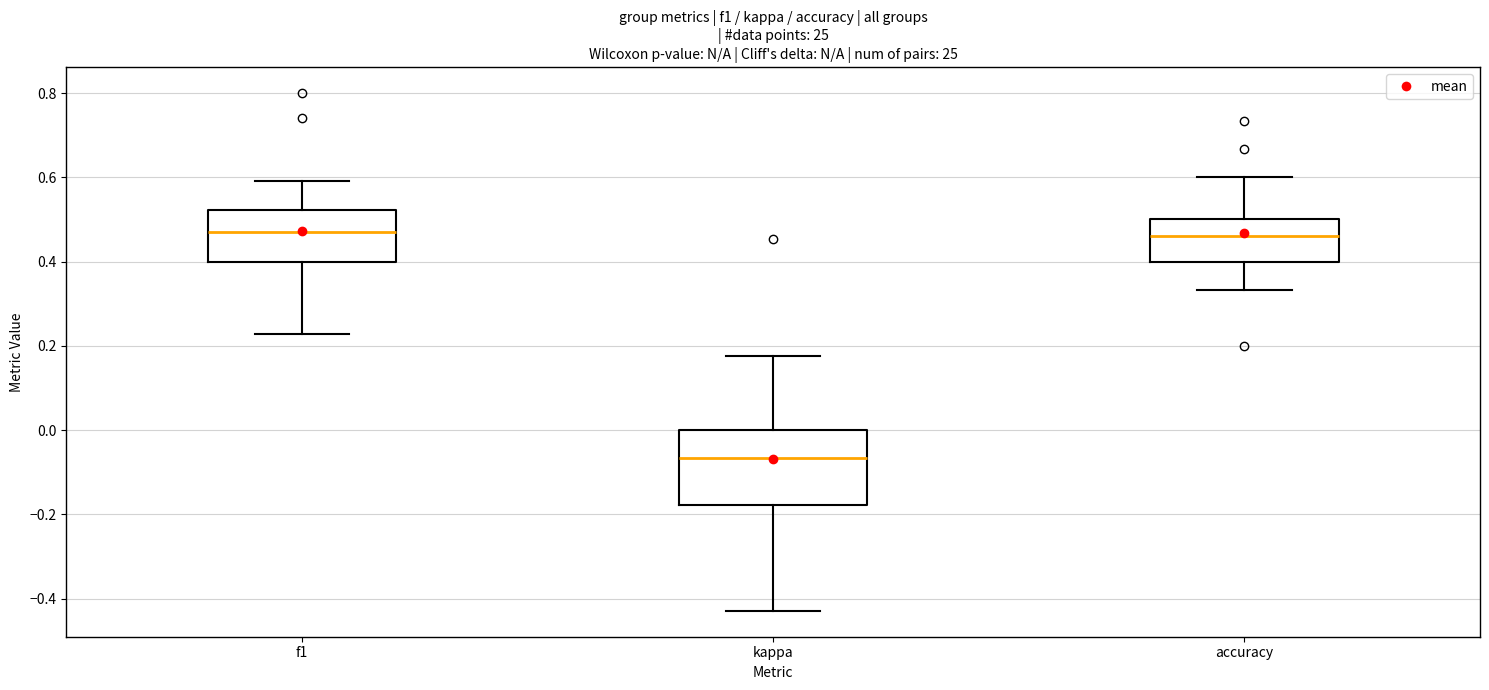

Where is the lower edge of the box for accuracy on the y-axis? The values are not printed on the chart, so give them approximately, as read against the axis.

0.40